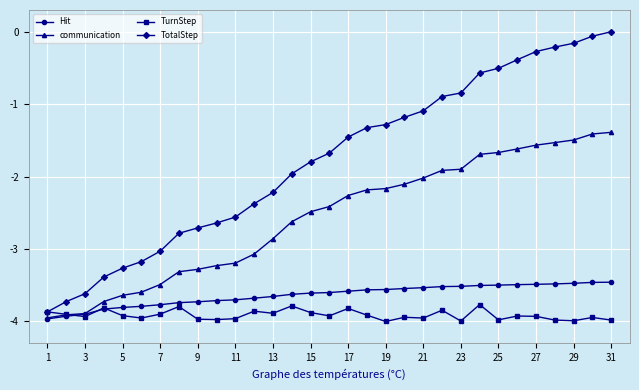

What is the value of the Hit point at the 18th from the left?

-3.6